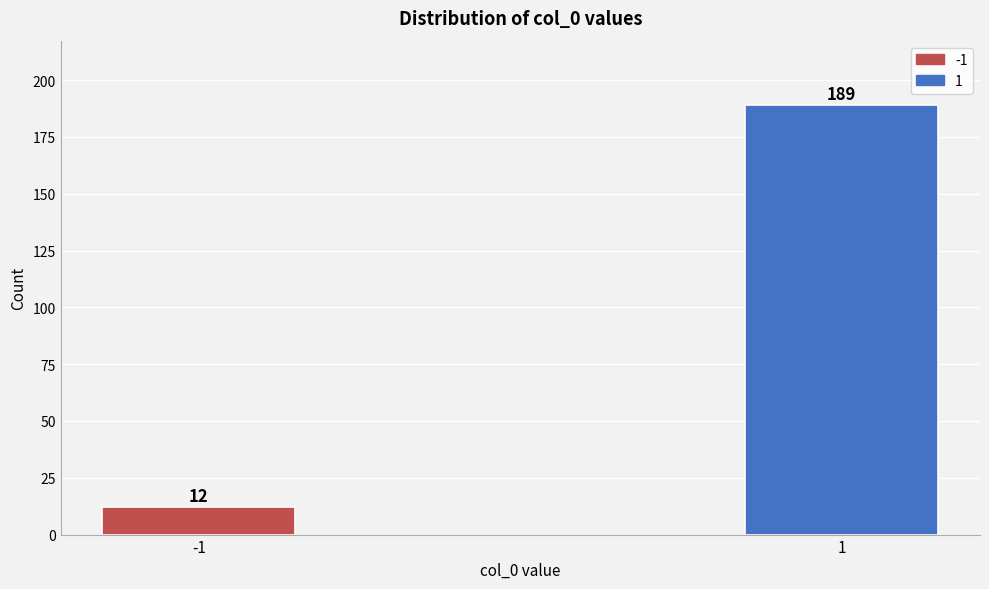

Reading left to right, list all the values displayed in this chart.

-1=12	1=189